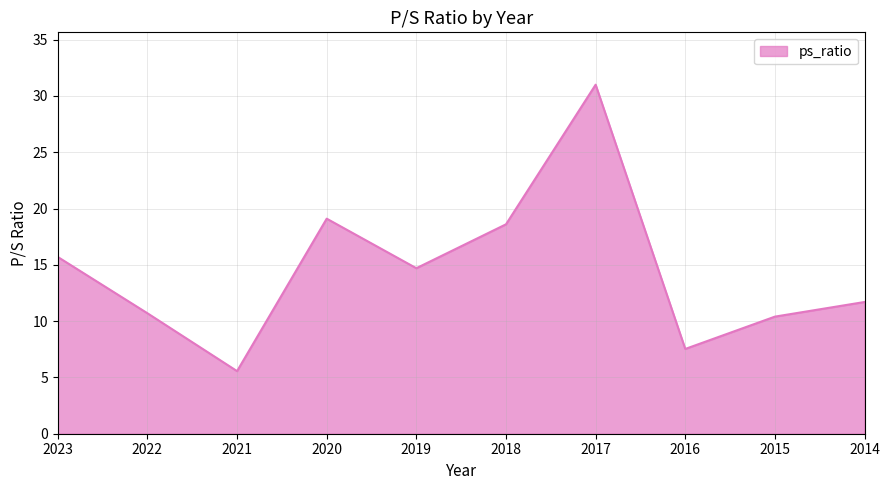

The value at 2020 is 10.7. True or false?

False